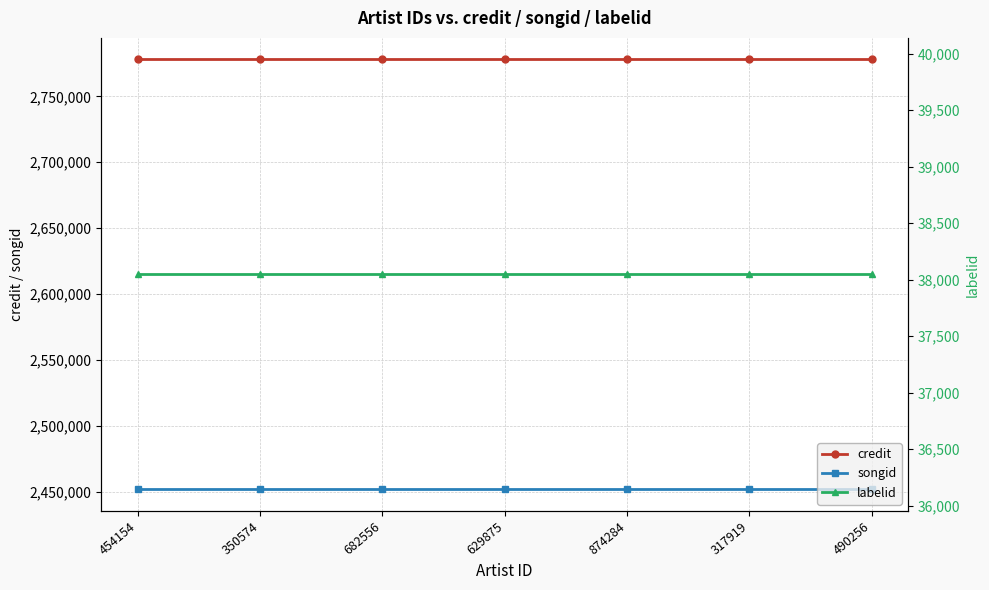

Read the labelid value at 629875.

38047